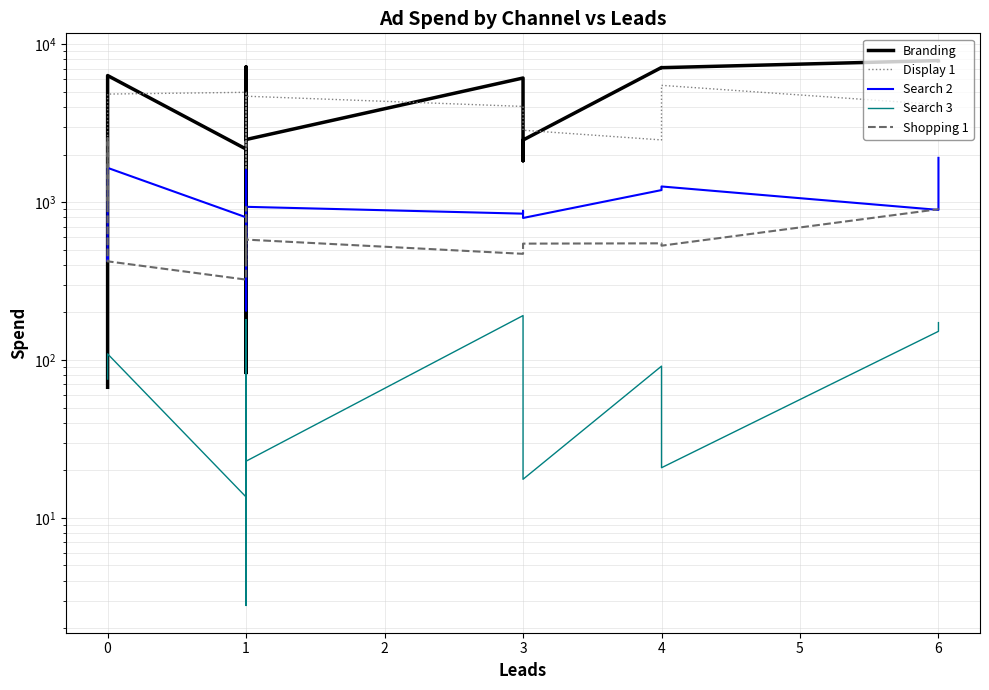

What is the difference between the highest and lowest values at 0?

898.8